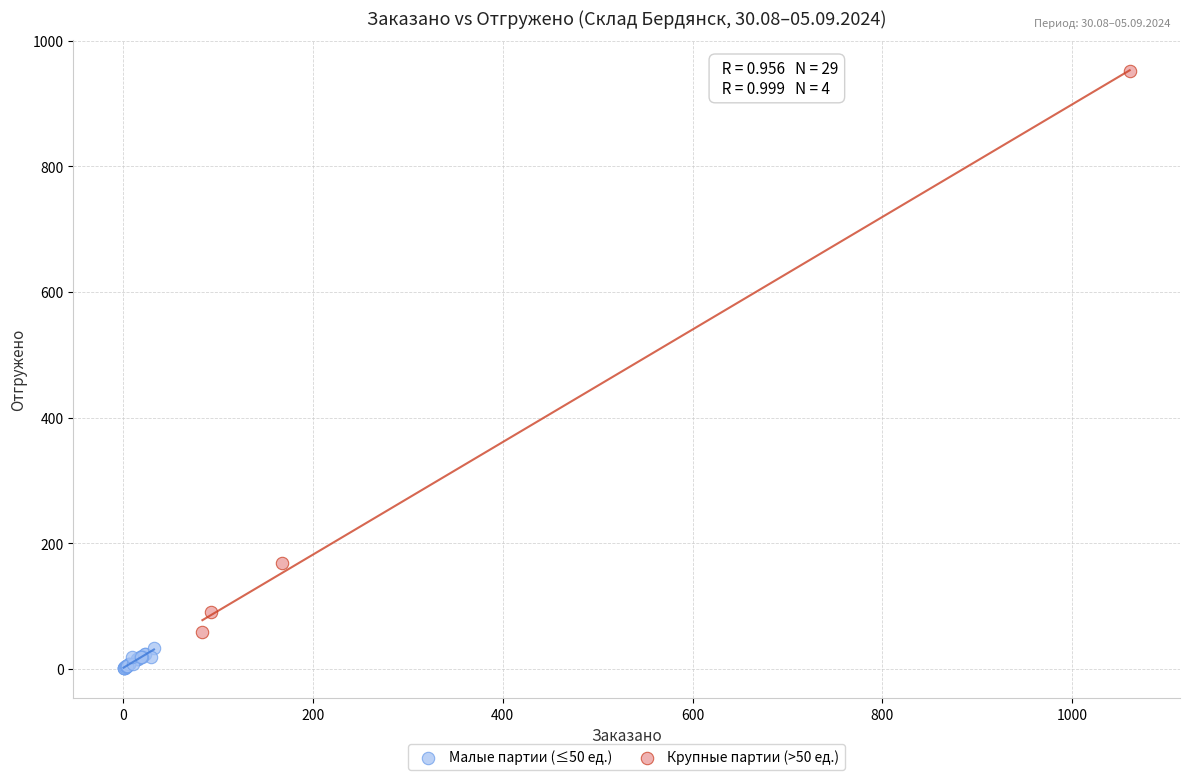

Which series has the widest spread of Y values?

Крупные партии (>50 ед.)